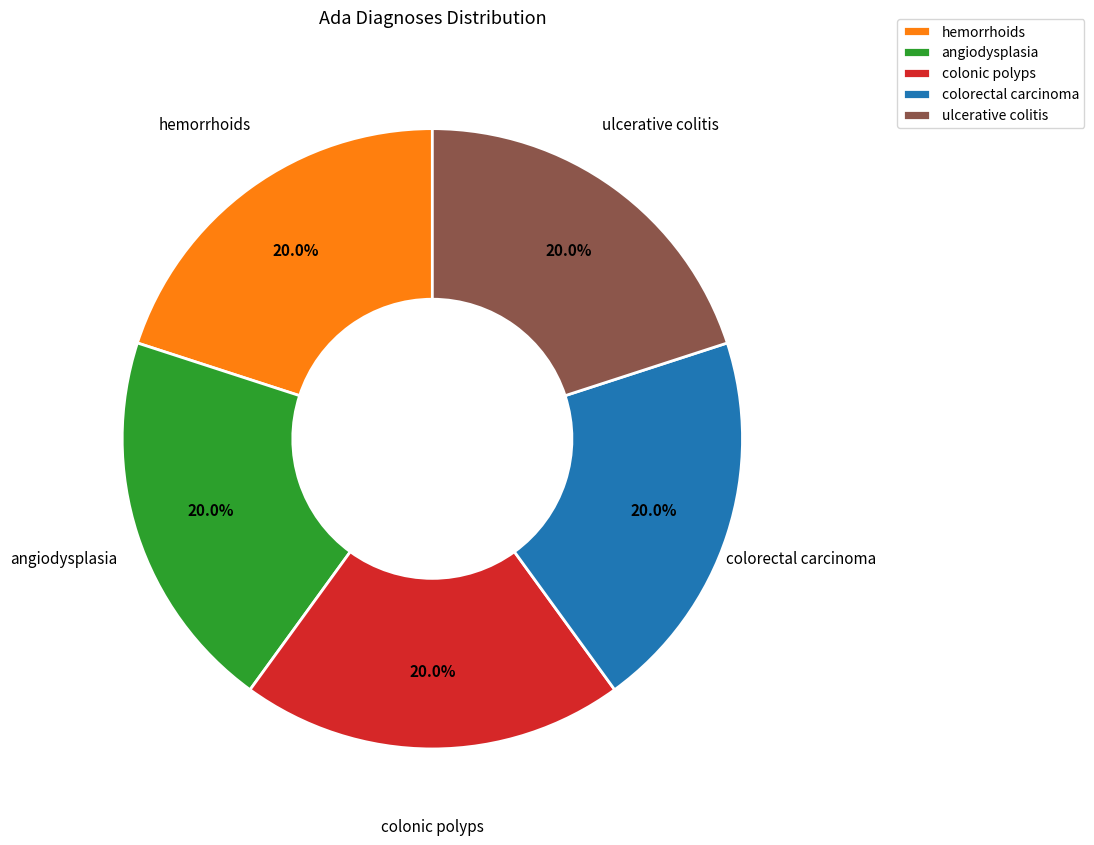

Does any single category account for the majority?

No